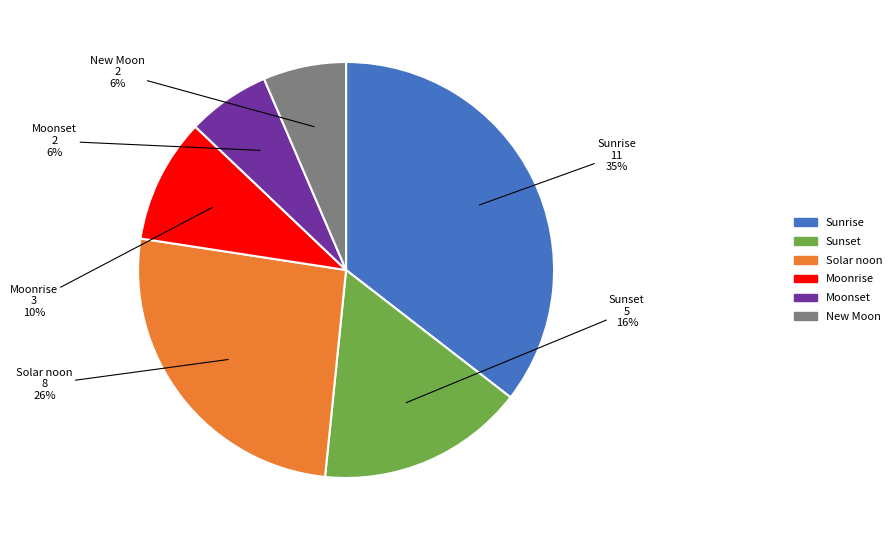

Which has a higher value, Sunset or Sunrise?

Sunrise